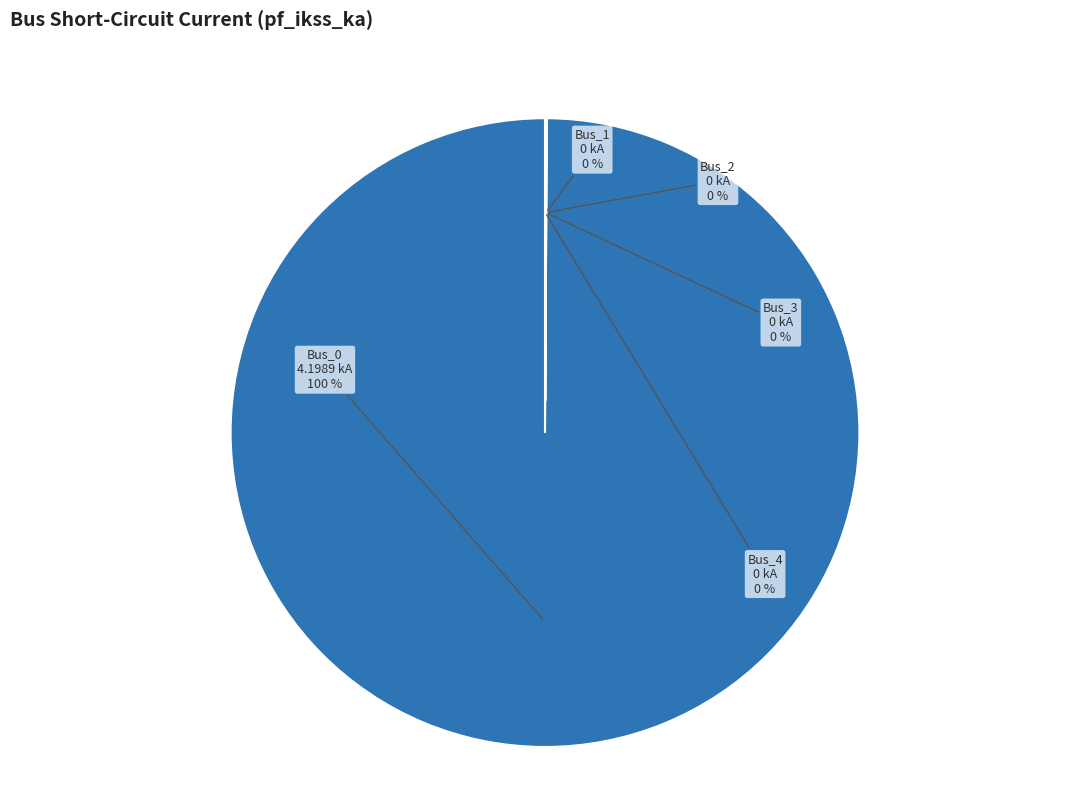

The Bus_0 slice represents 100% of the pie. True or false?

True